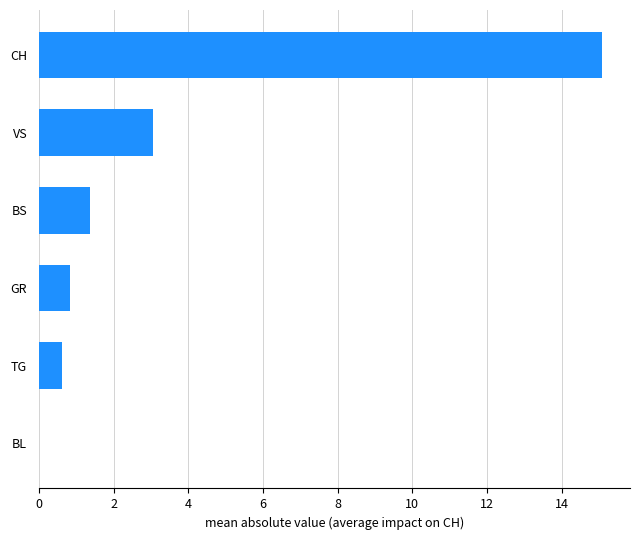

Reading top to bottom, extract all data points from this chart.

CH=15.1	VS=3.1	BS=1.4	GR=0.8	TG=0.6	BL=0.0